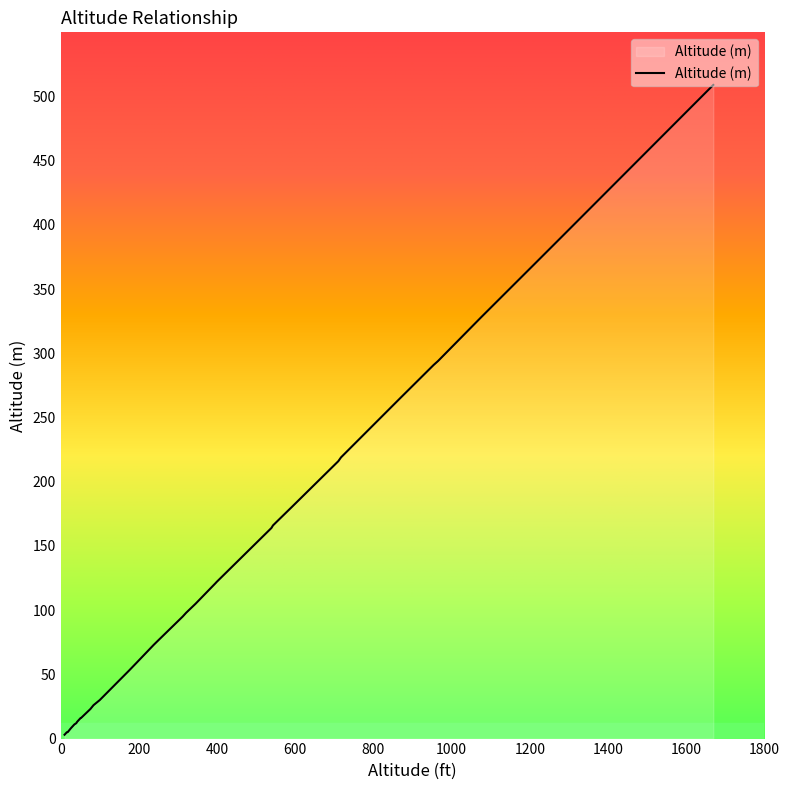

What is the smallest value displayed?

3